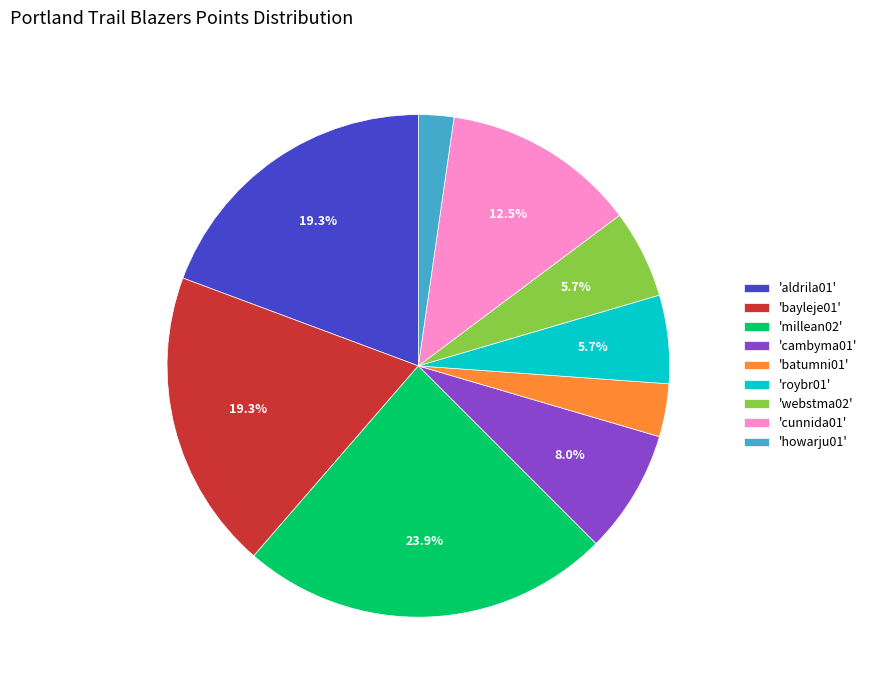

What is the largest slice in the pie chart?

'millean02'